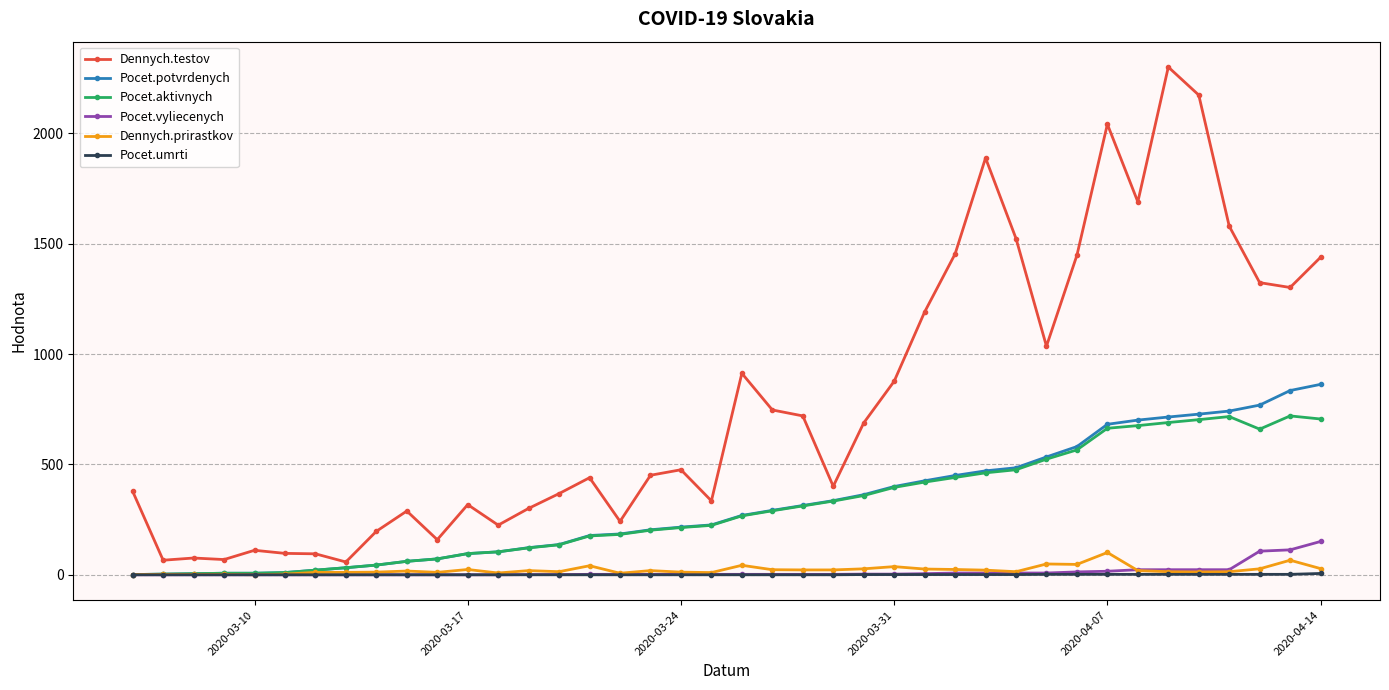

Which series has the largest total across all categories?

Dennych.testov